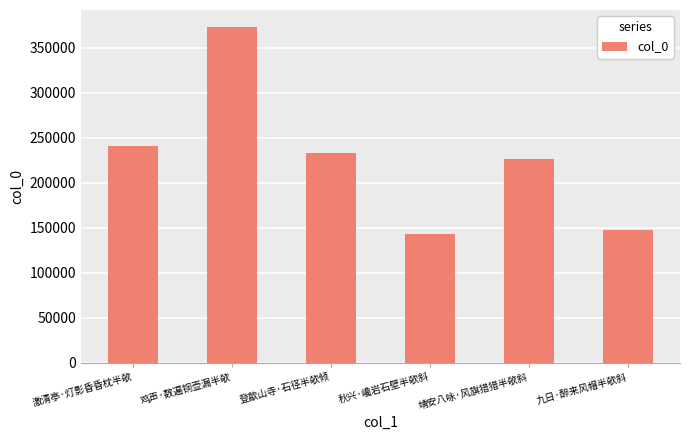

True or false: the data shows 226080 at 靖安八咏·风旗猎猎半欹斜.

True